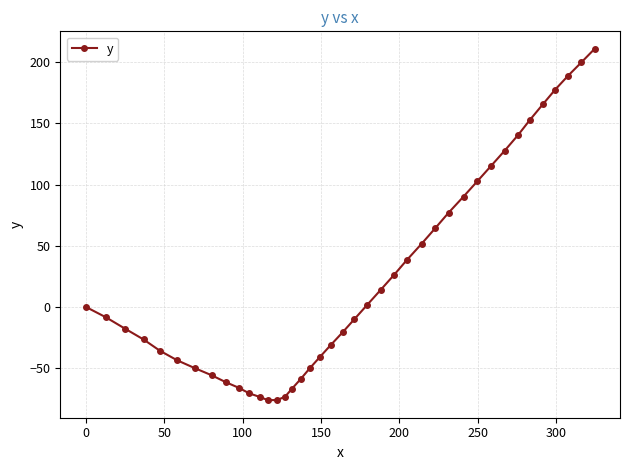

What is the smallest value displayed?

-76.3